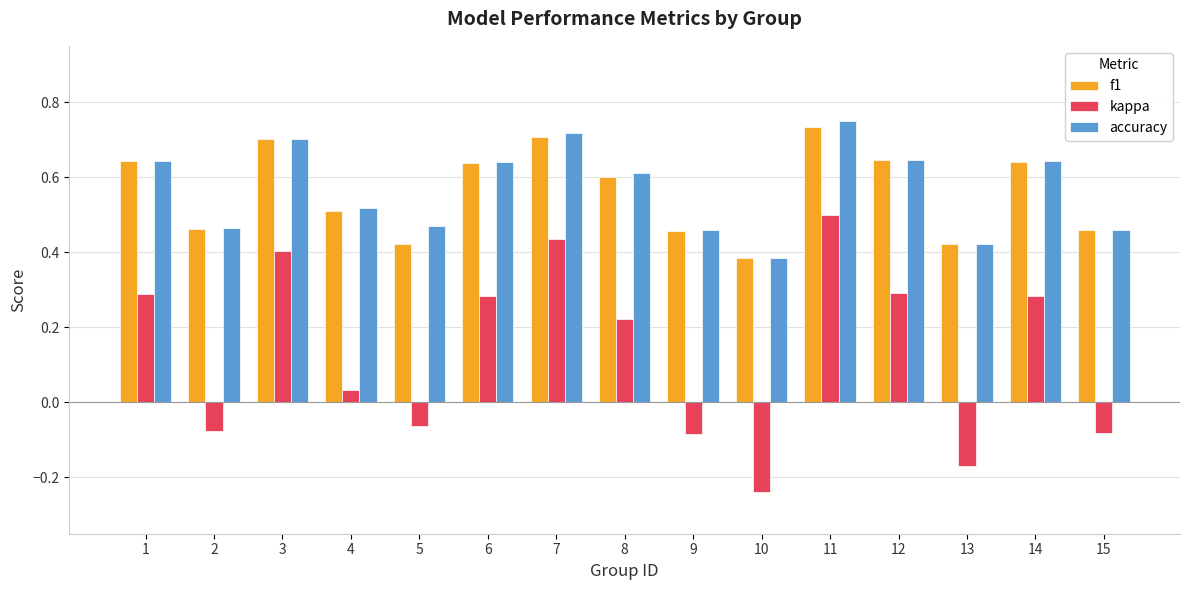

Where is kappa nearest to the value 0?

4